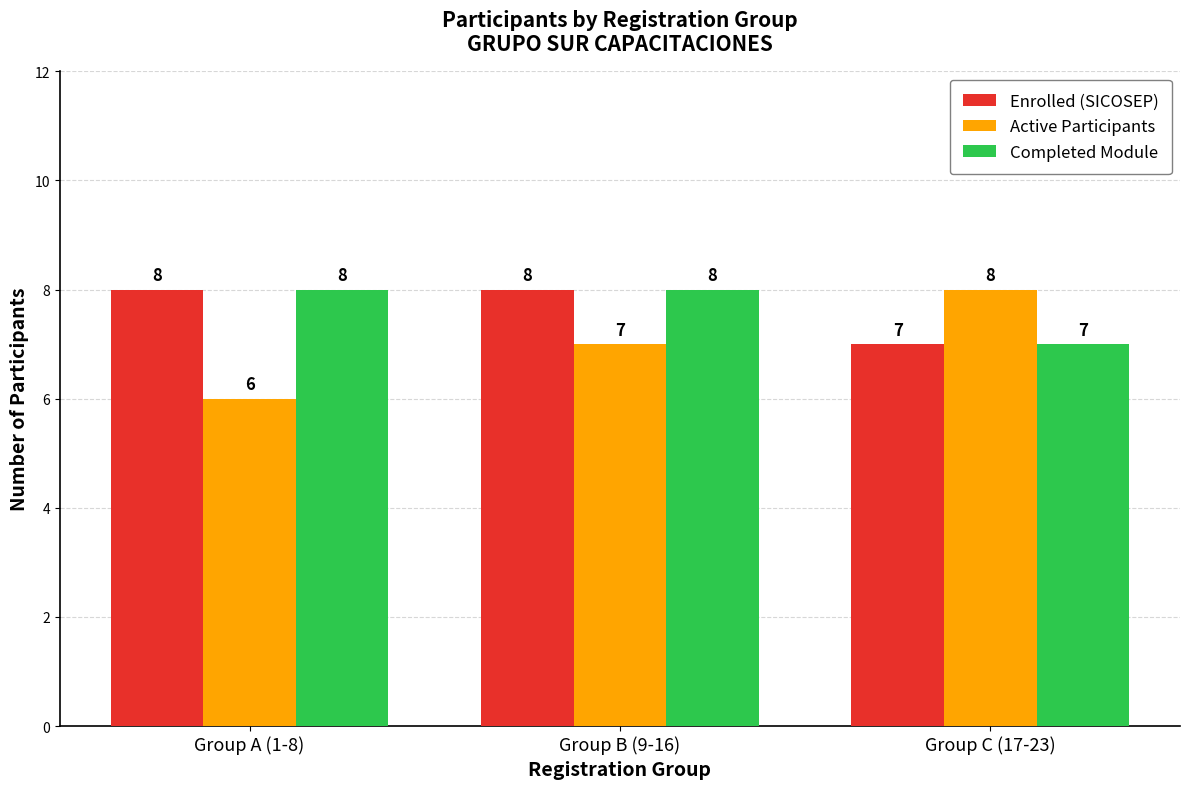

Which series has the largest range (max minus min)?

Active Participants